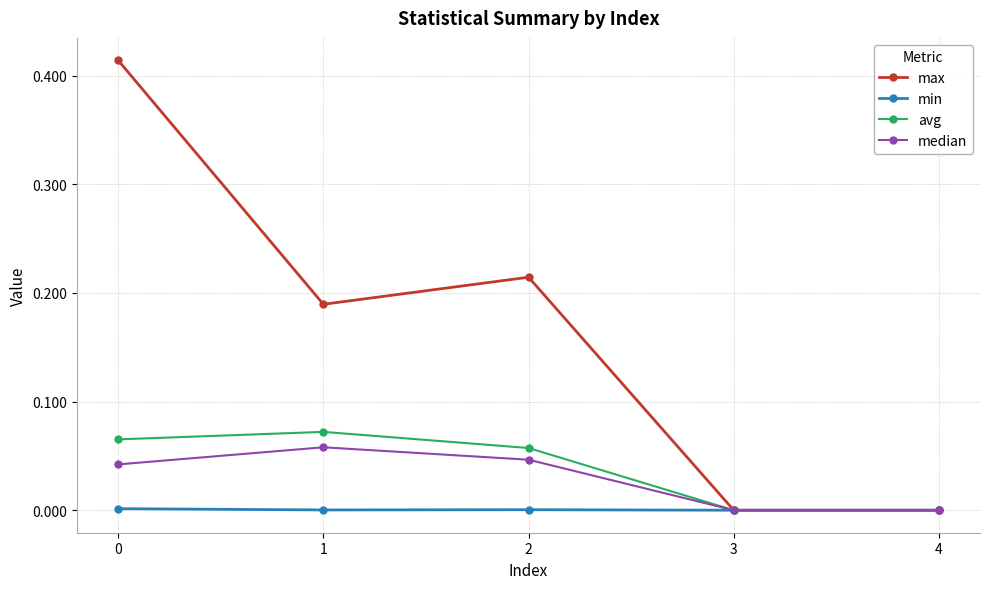

Is the value of median at 1 greater than the value of min at 2?

Yes